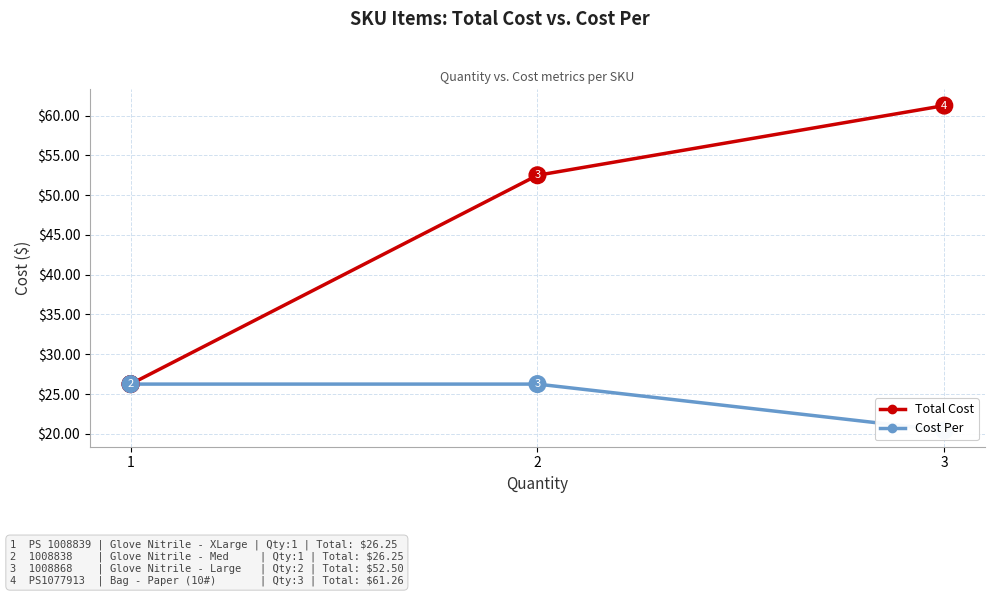

Reading right to left, list all the values displayed in this chart.

Total Cost: 61.3	52.5	26.2	26.2
Cost Per: 20.4	26.2	26.2	26.2